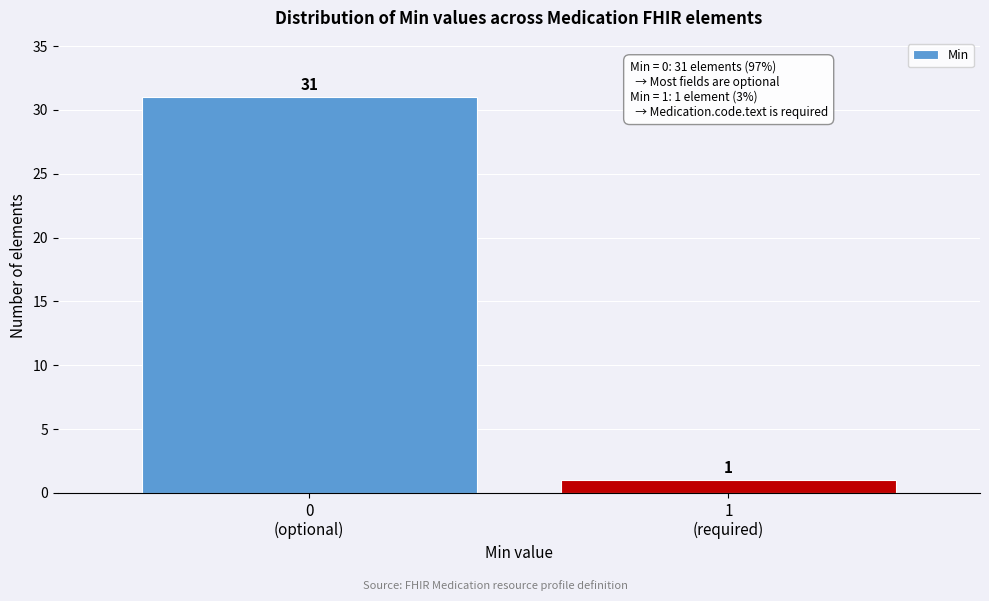

Reading left to right, what are all the values shown in this chart?

31	1